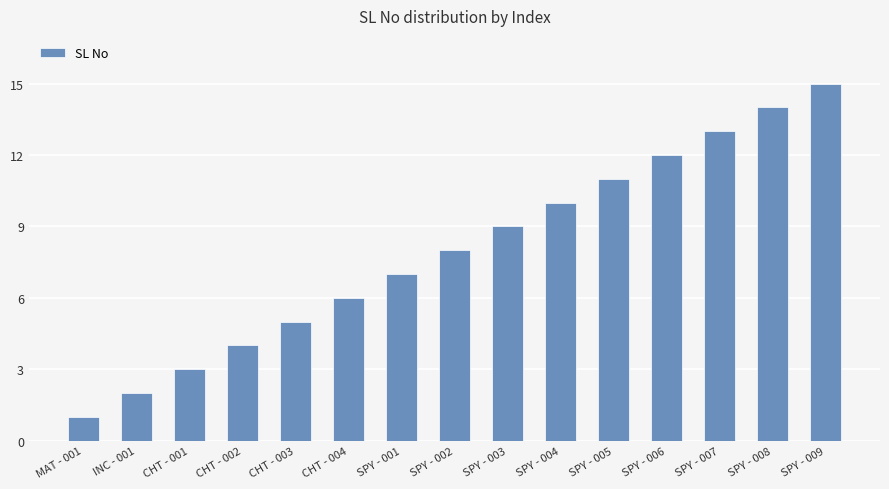

Reading right to left, extract all data points from this chart.

15	14	13	12	11	10	9	8	7	6	5	4	3	2	1